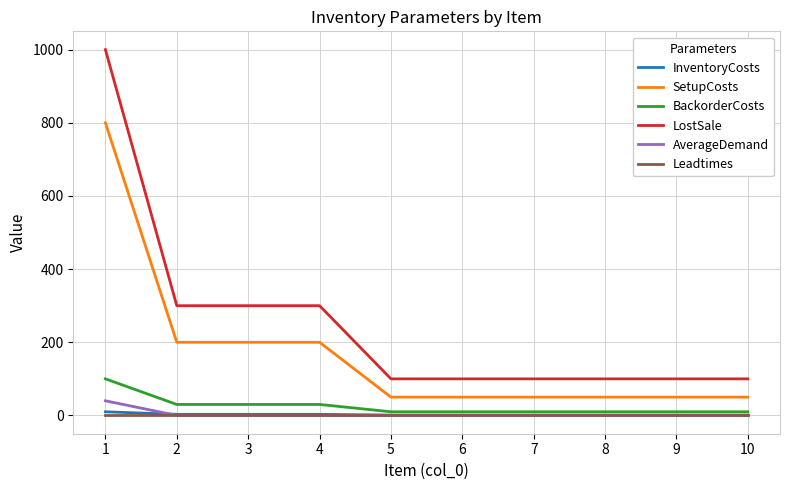

What is the maximum value shown in the chart?

1000